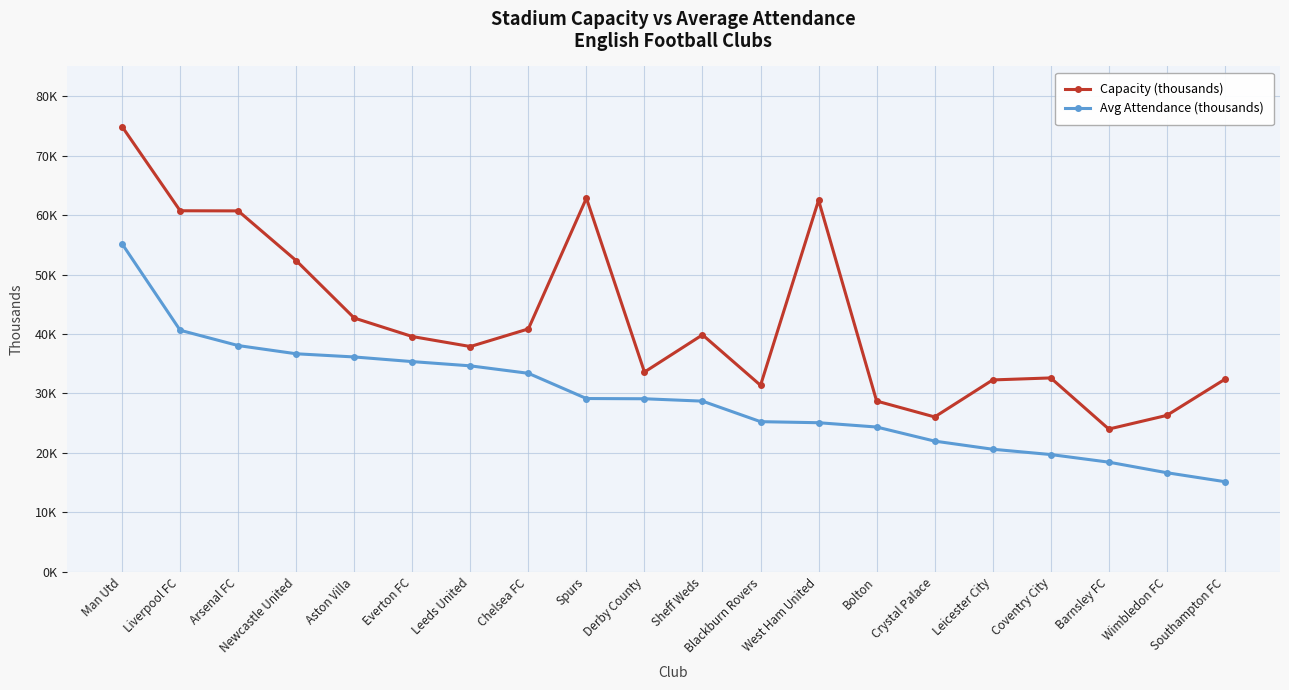

Is this an area chart (filled region under the line)?

No